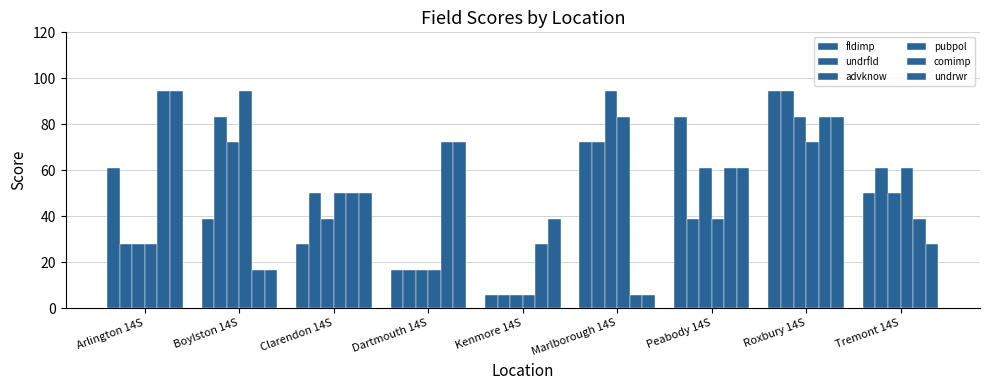

The fldimp series shows 104.7 at Arlington 14S. True or false?

False